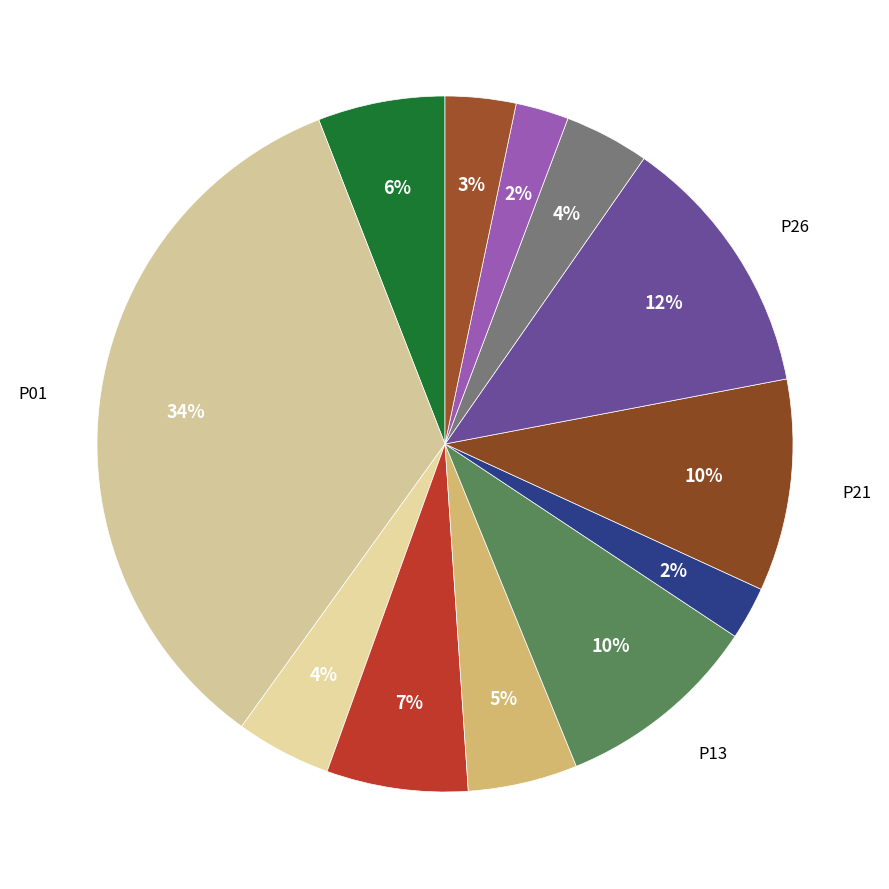

Which category has the biggest portion of the pie?

P01